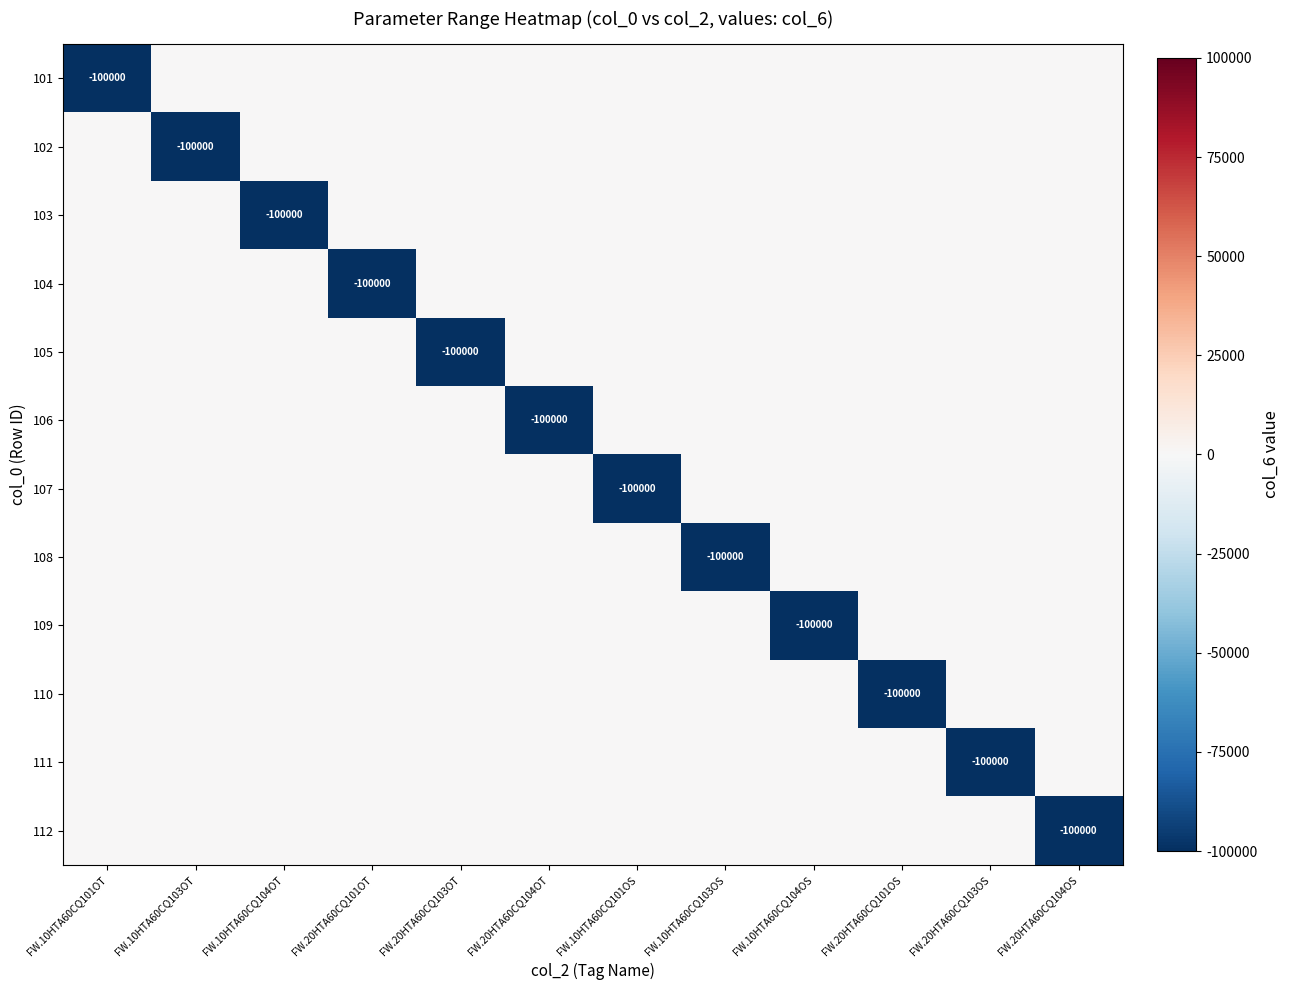

Which category has the highest value across all series?

FW.10HTA60CQ103OT